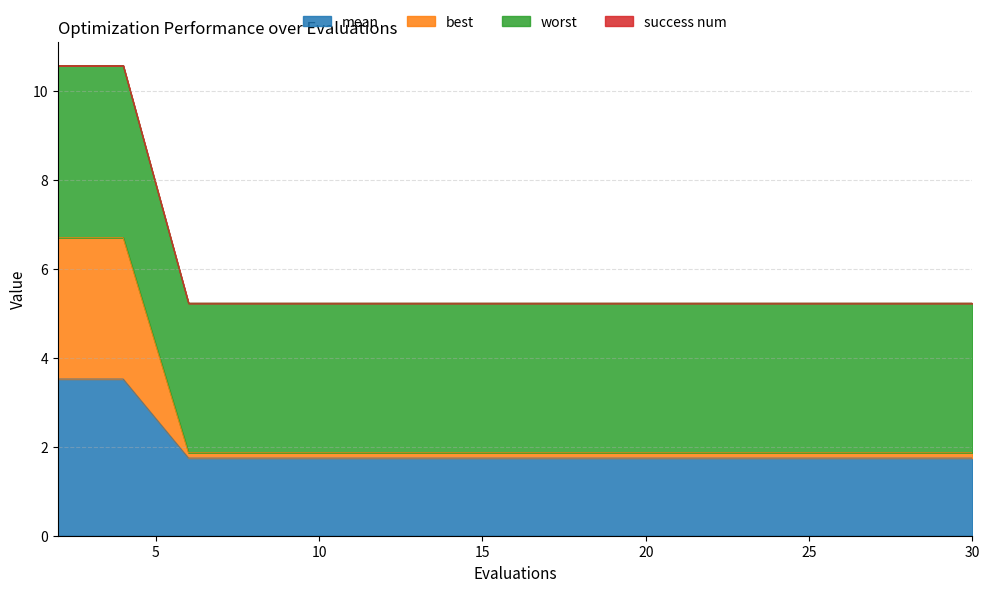

What is the minimum value for mean?

1.7